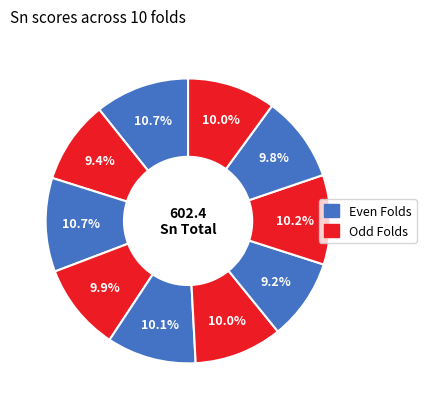

What is the largest slice in the pie chart?

Fold 0